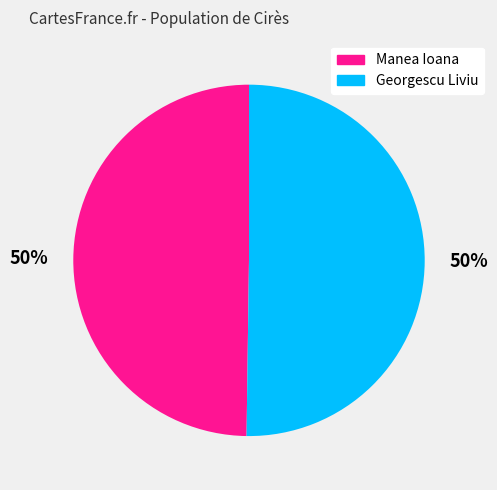

Approximately how many times larger is the value at Manea Ioana compared to Georgescu Liviu?

1.0